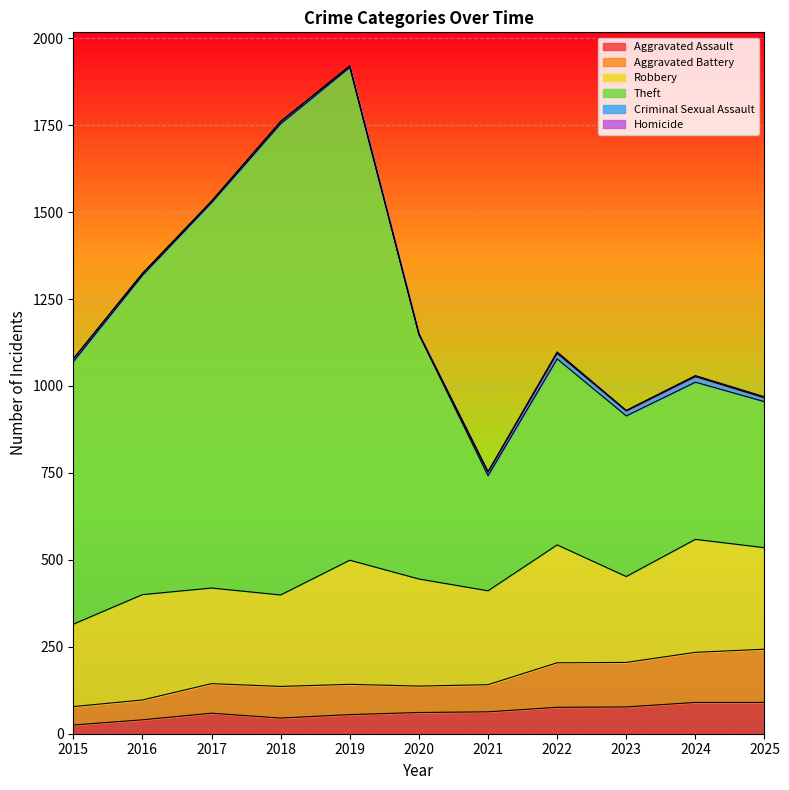

At which label does Theft reach its peak?

2019